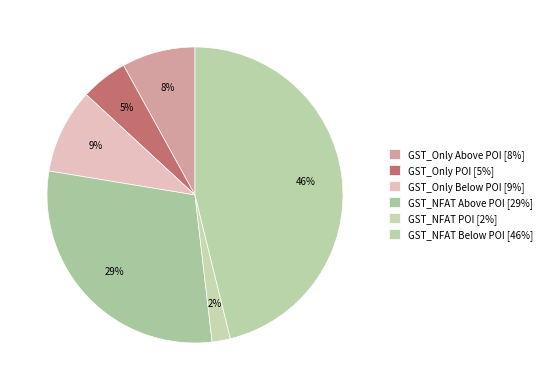

Is the sum of GST_Only Below POI and GST_Only POI greater than half?

No